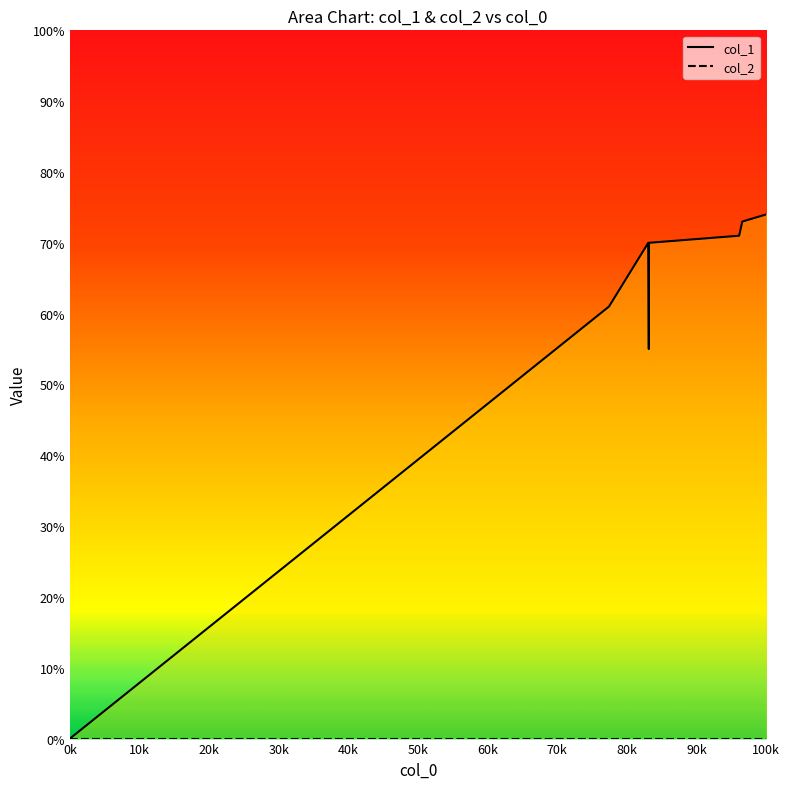

Between 1594908846 and 1596658506, which is larger?

1596658506